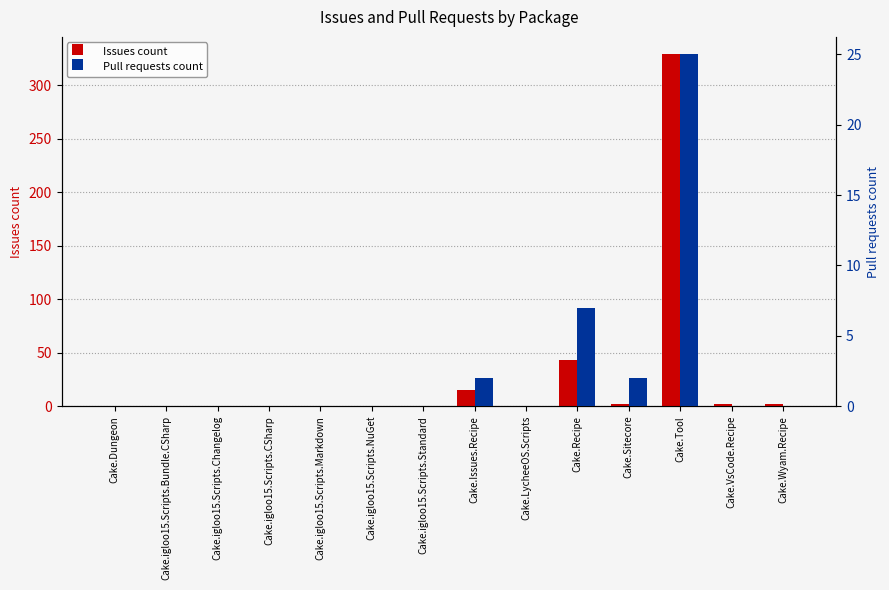

At which label does Pull requests count reach its peak?

Cake.Tool